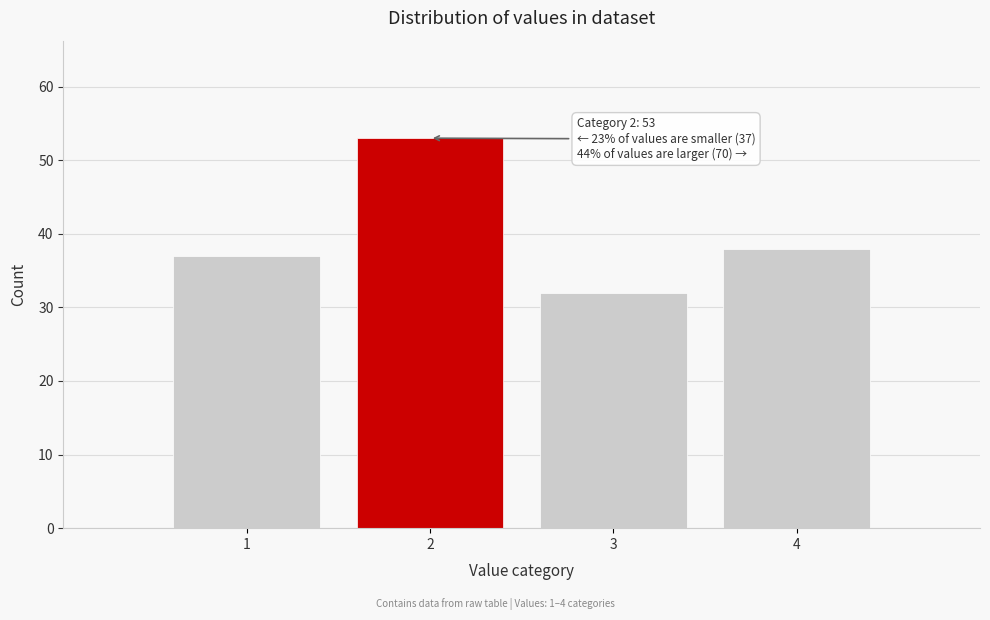

Over which range of the x-axis is the bar tallest?

1.5 to 2.5